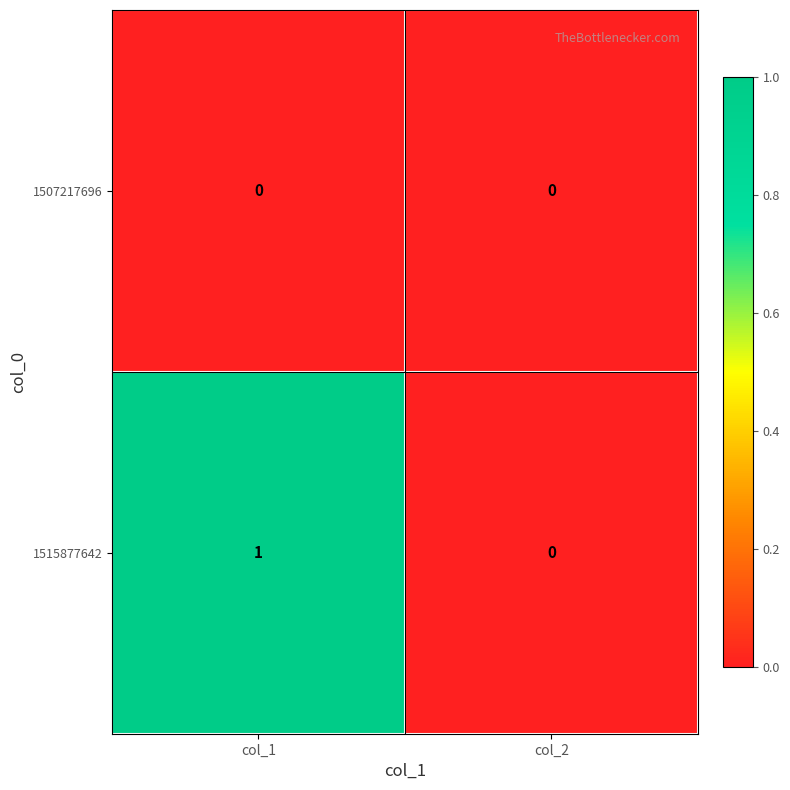

Rank the series at col_1 from highest to lowest value.

1515877642, 1507217696